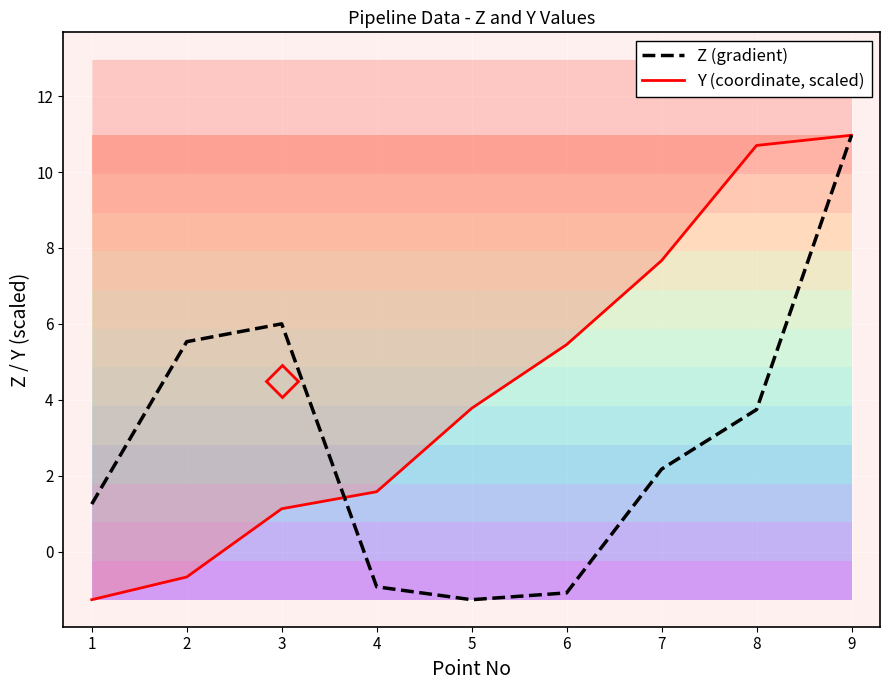

What are all the series names shown in the legend?

Z (gradient), Y (coordinate, scaled)